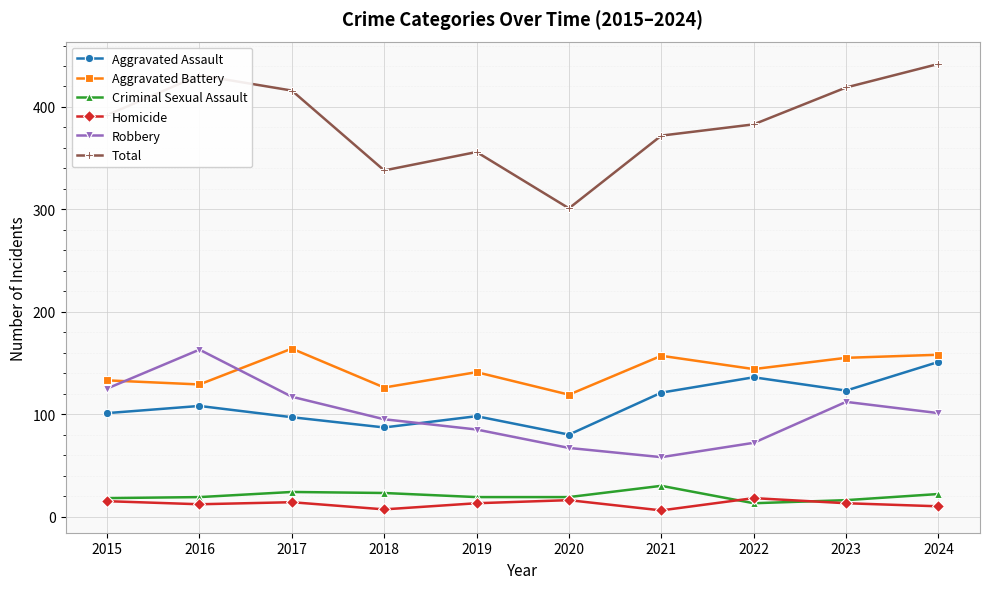

What is the lowest value of the Robbery series?

58